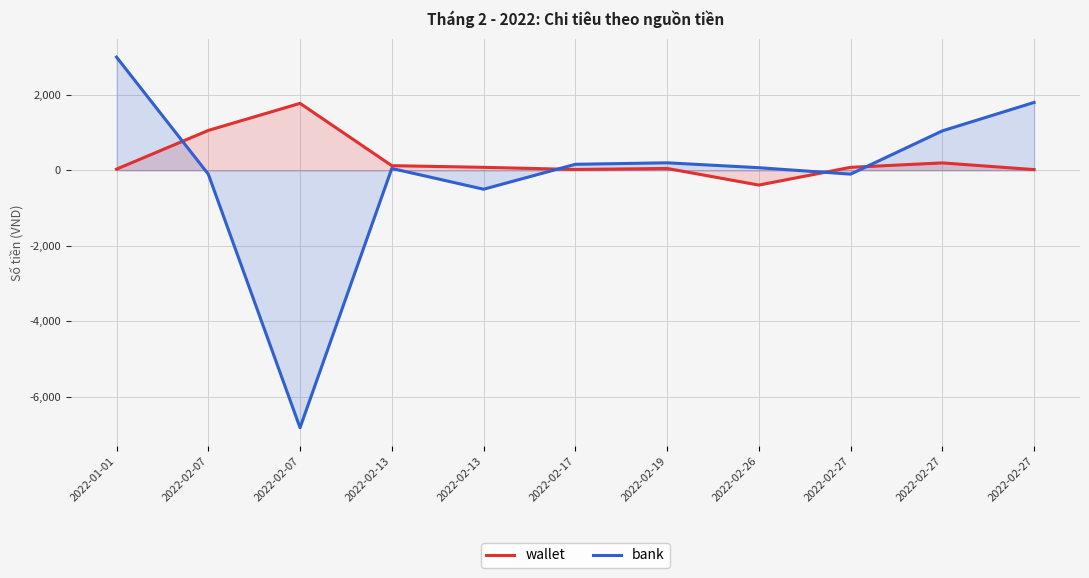

What is the lowest value of the wallet series?

-390.0